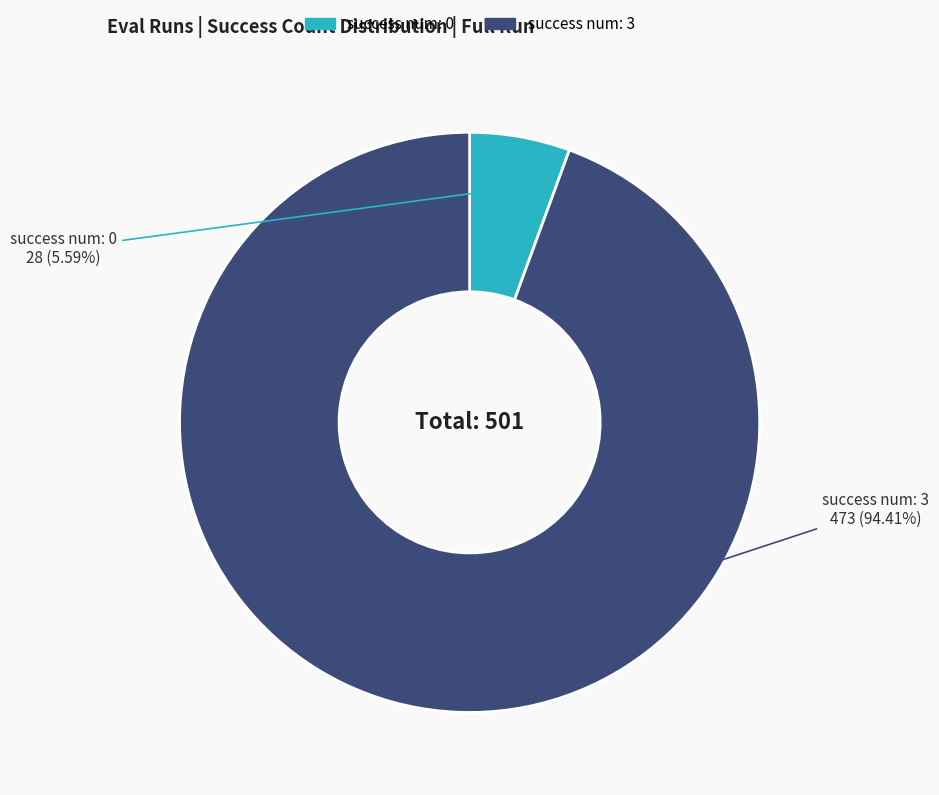

Is there any slice that represents more than half of the pie?

Yes